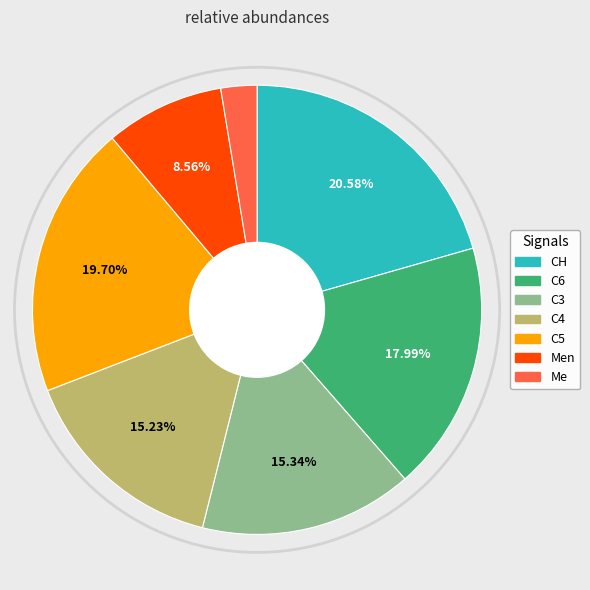

Count the number of slices in the pie.

7